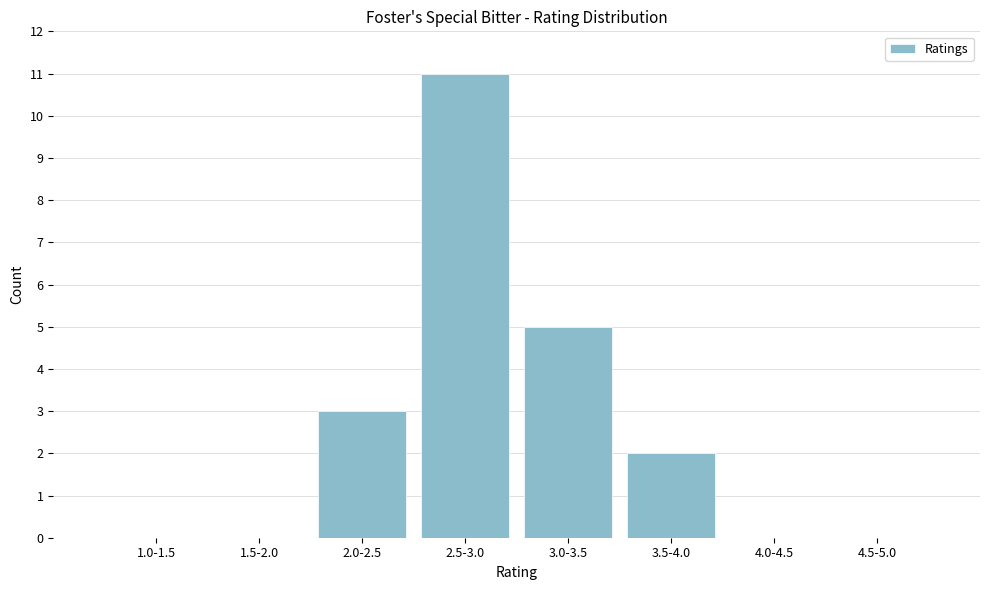

Reading right to left, what are all the values shown in this chart?

4.5-5.0=0	4.0-4.5=0	3.5-4.0=2	3.0-3.5=5	2.5-3.0=11	2.0-2.5=3	1.5-2.0=0	1.0-1.5=0